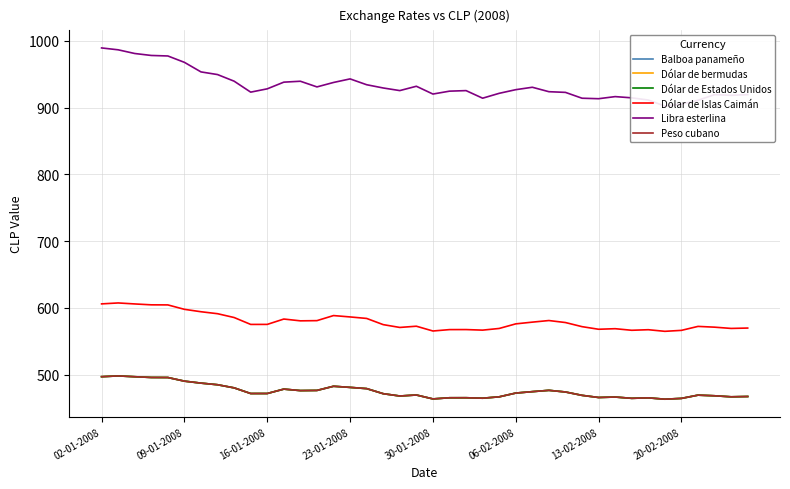

What is the value of the Libra esterlina point at the 10th from the left?

923.2